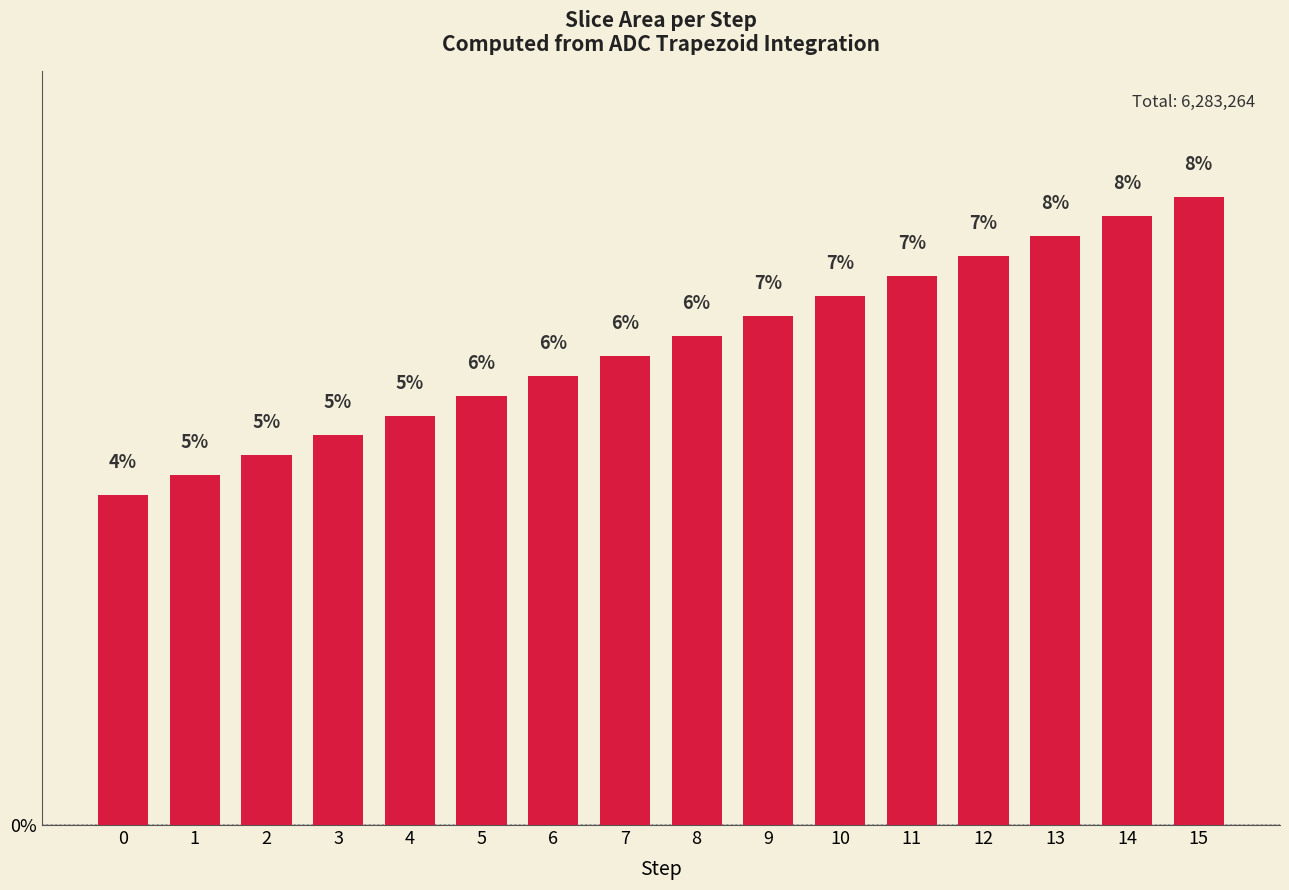

Reading left to right, what are all the values shown in this chart?

0=4.3	1=4.6	2=4.8	3=5.1	4=5.3	5=5.6	6=5.9	7=6.1	8=6.4	9=6.6	10=6.9	11=7.2	12=7.4	13=7.7	14=7.9	15=8.2